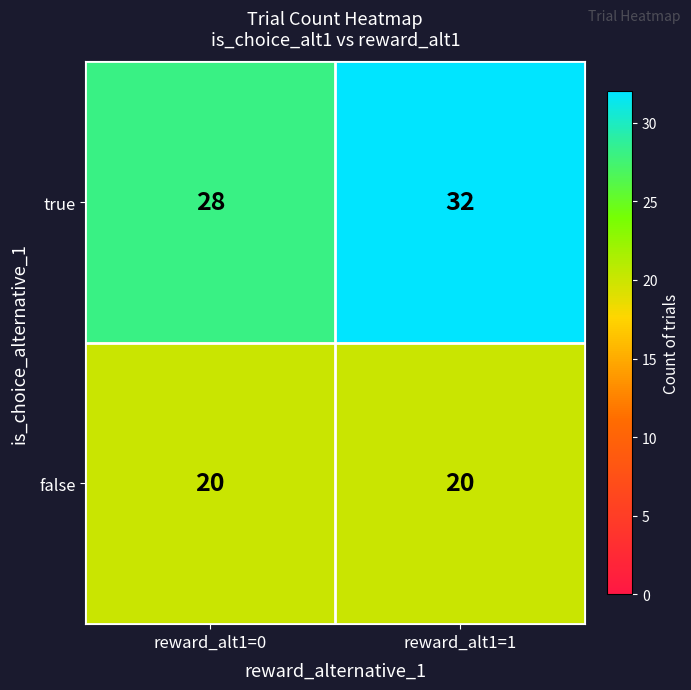

Which series has the widest spread of values?

true